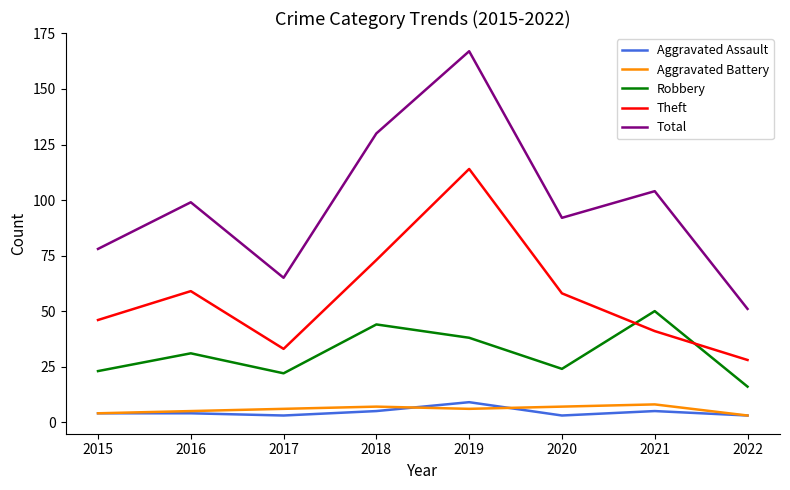

The Aggravated Battery series shows 6 at 2019. True or false?

True